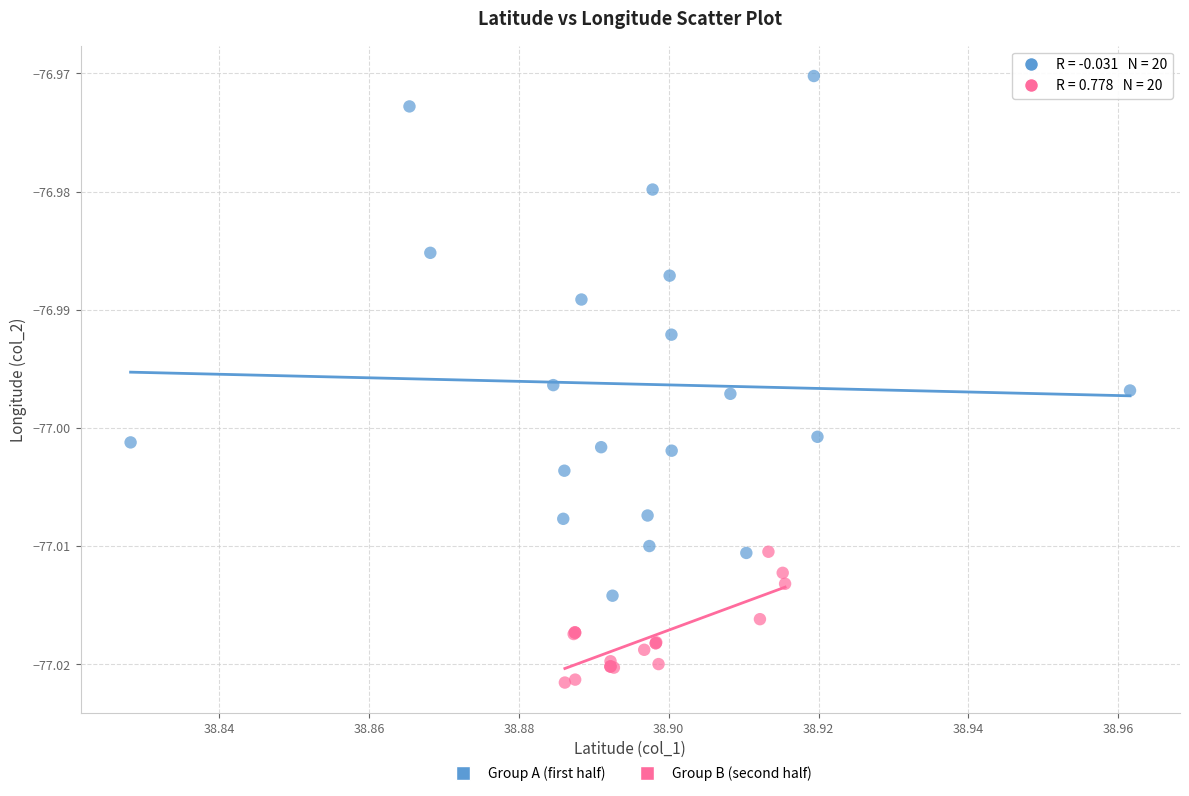

Which series has the widest spread of Y values?

Group A (first half)